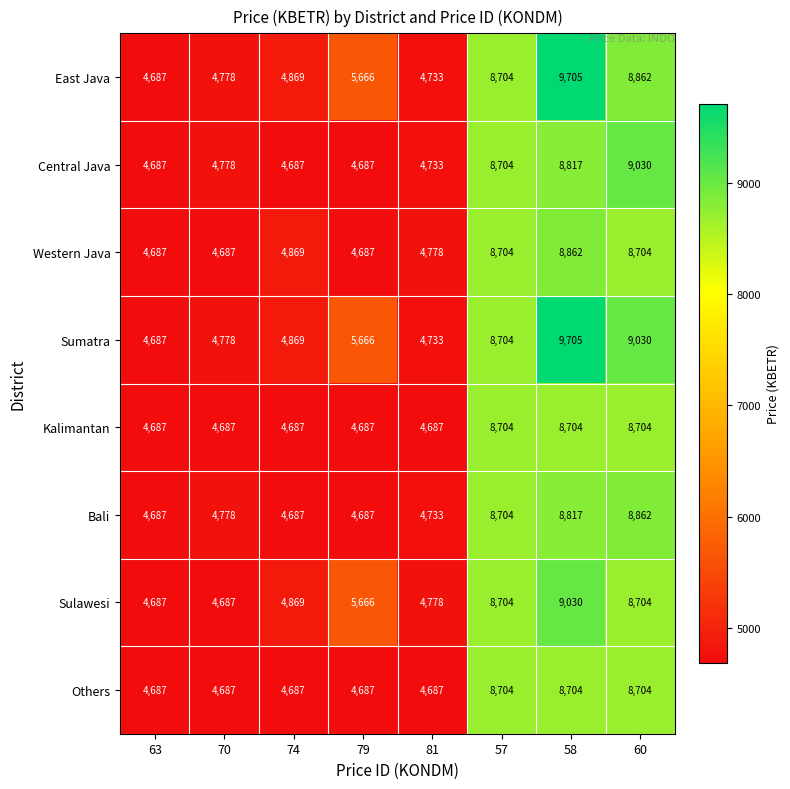

Between 74 and 60, which series saw the biggest shift?

Central Java